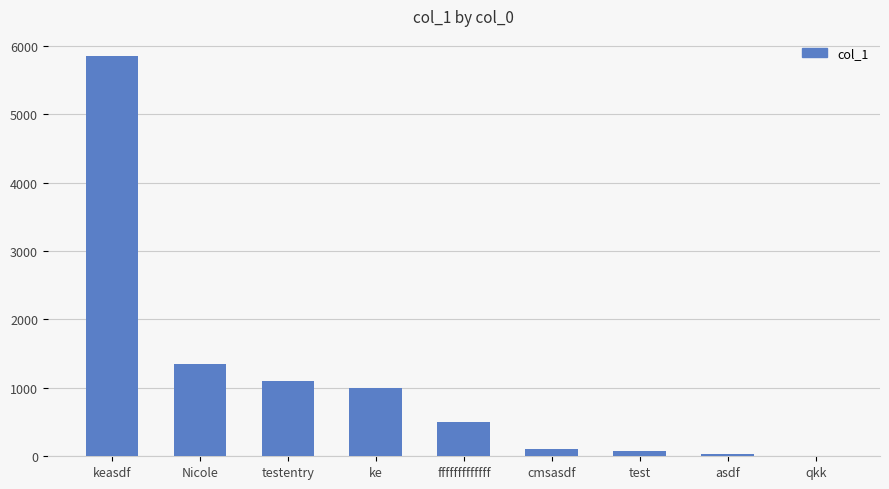

True or false: the data shows 788 at Nicole.

False